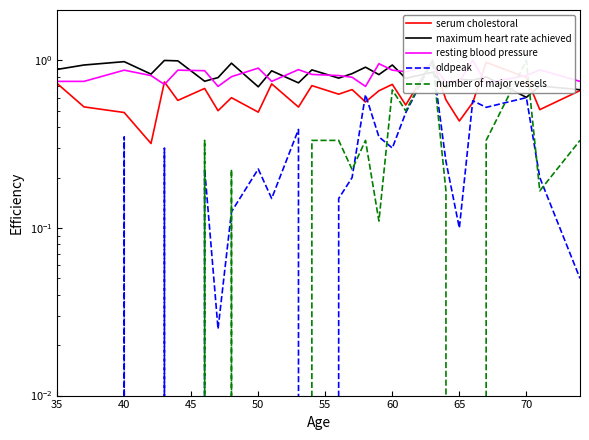

Rank the series by their maximum value, from highest to lowest.

serum cholestoral, maximum heart rate achieved, resting blood pressure, oldpeak, number of major vessels